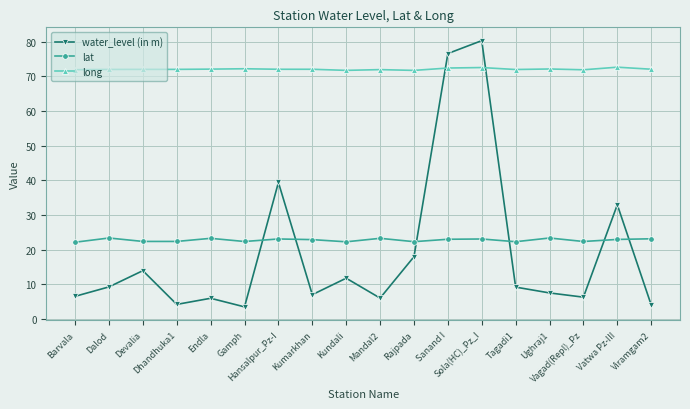

What is the minimum value shown in the chart?

3.5